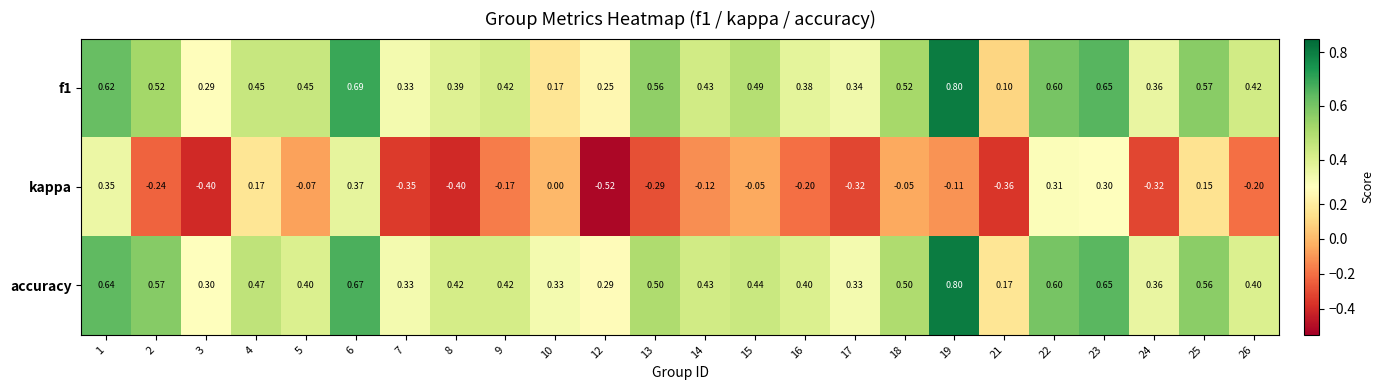

Which series changed the most between 8 and 18?

kappa